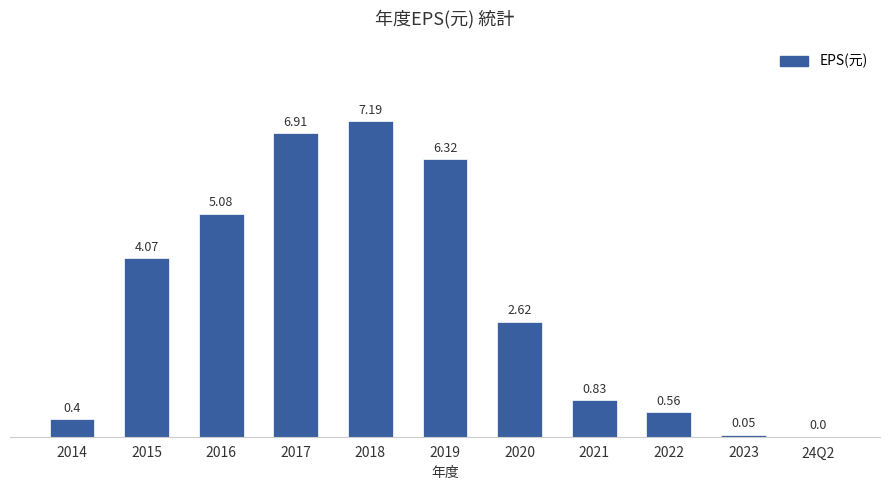

What is the sum of all values?

34.0